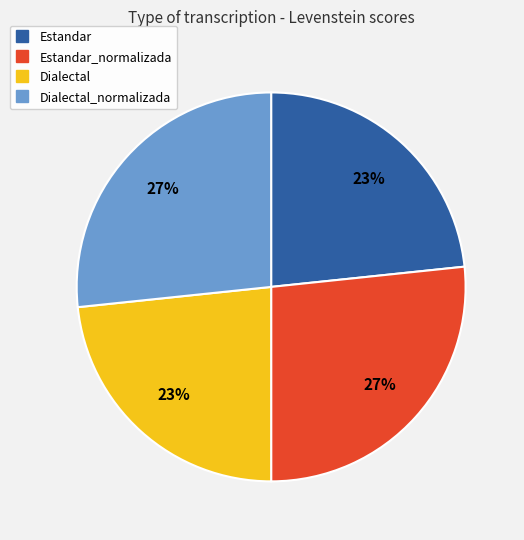

Does any single category account for the majority?

No